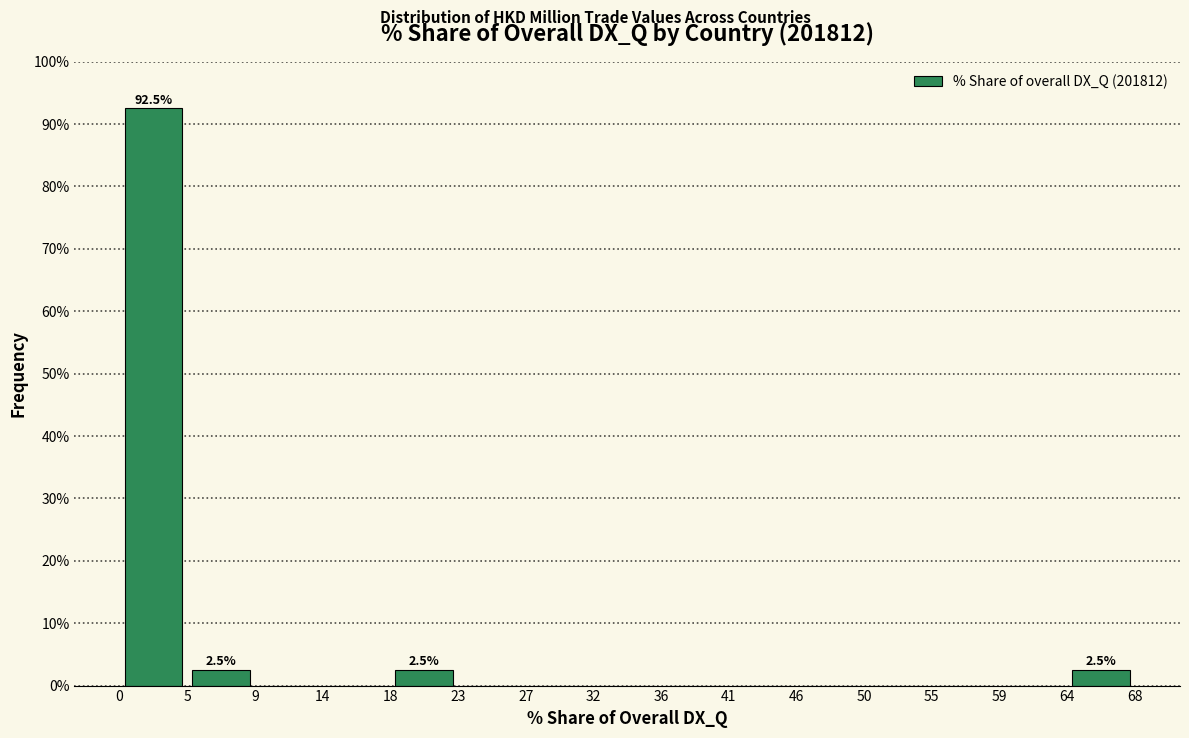

Over which range of the x-axis is the bar tallest?

0 to 5